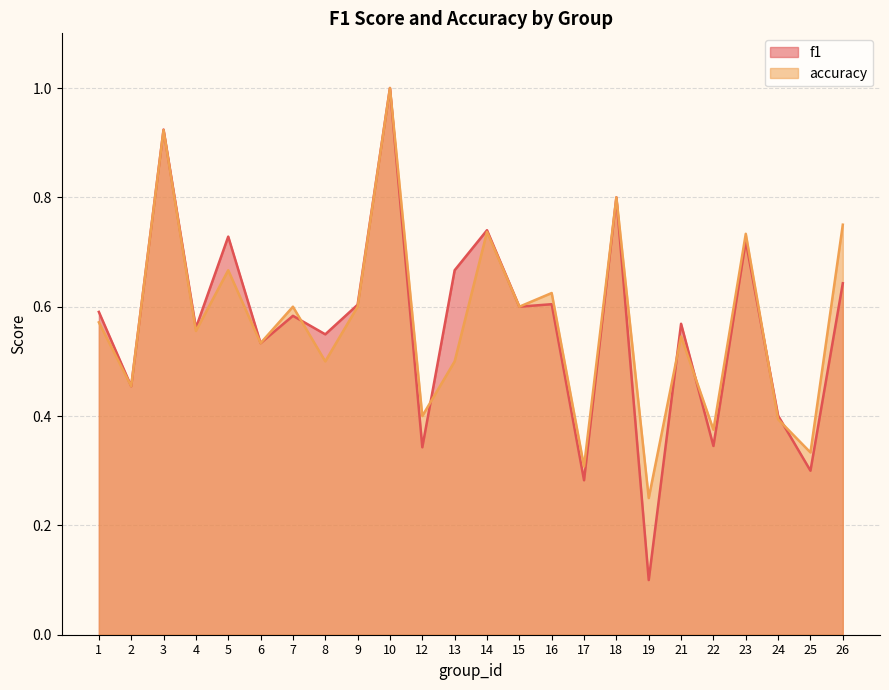

What is the total value across all series at 12?

0.7